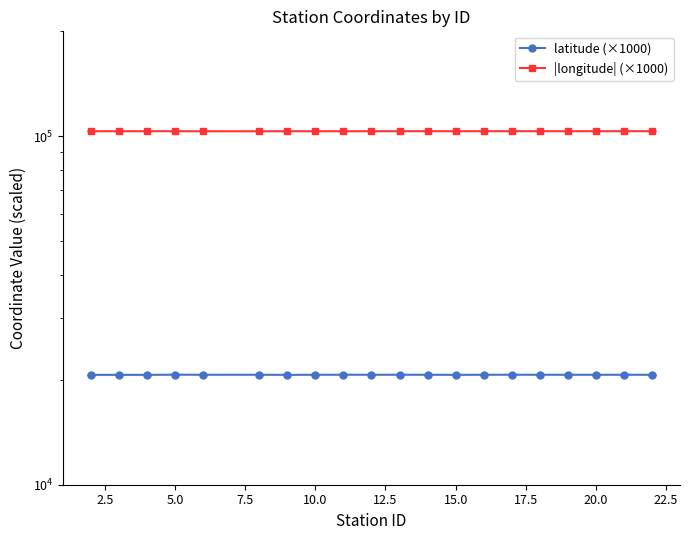

How many interior local peaks does the latitude (×1000) series have?

5